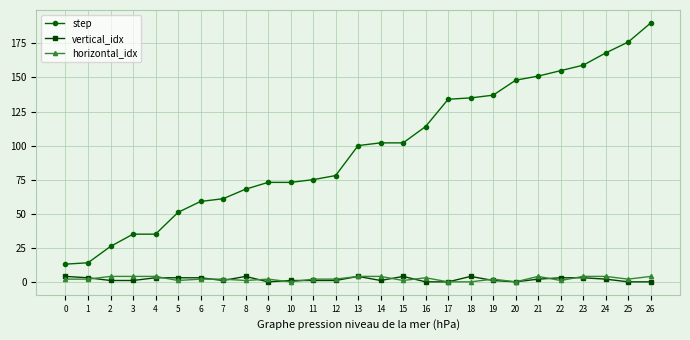

How many categories are shown in the chart?

27